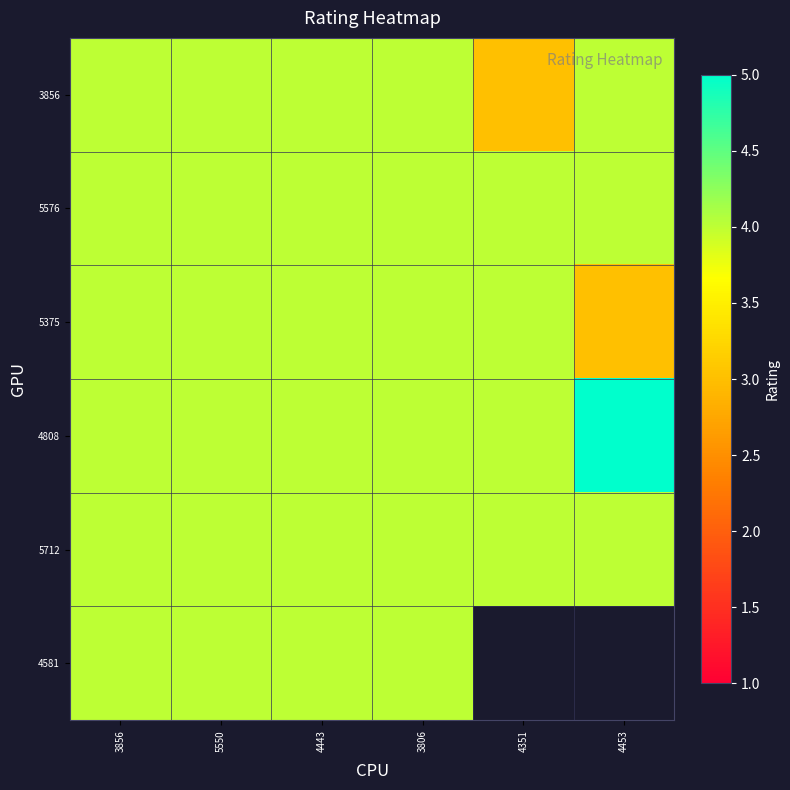

At which category is the sum across all series the highest?

3856